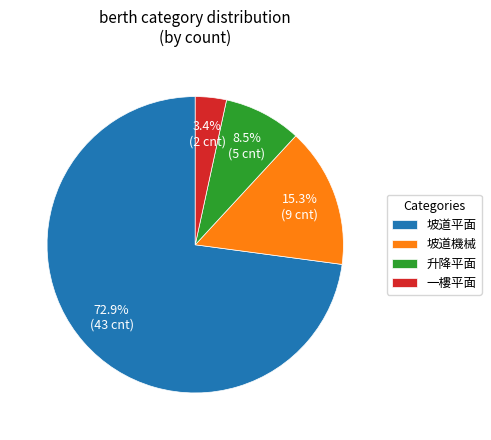

What is the ratio of the value at 坡道平面 to the value at 坡道機械?

4.8